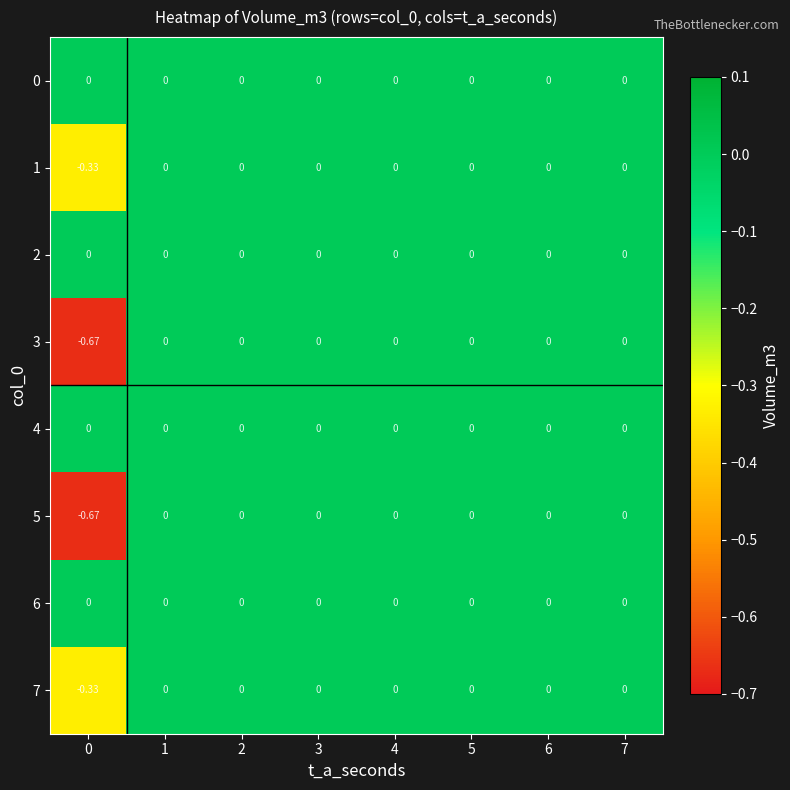

Reading left to right, list all the values displayed in this chart.

0: 0=0.0	1=0.0	2=0.0	3=0.0	4=0.0	5=0.0	6=0.0	7=0.0
1: 0=-0.3	1=0.0	2=0.0	3=0.0	4=0.0	5=0.0	6=0.0	7=0.0
2: 0=0.0	1=0.0	2=0.0	3=0.0	4=0.0	5=0.0	6=0.0	7=0.0
3: 0=-0.7	1=0.0	2=0.0	3=0.0	4=0.0	5=0.0	6=0.0	7=0.0
4: 0=0.0	1=0.0	2=0.0	3=0.0	4=0.0	5=0.0	6=0.0	7=0.0
5: 0=-0.7	1=0.0	2=0.0	3=0.0	4=0.0	5=0.0	6=0.0	7=0.0
6: 0=0.0	1=0.0	2=0.0	3=0.0	4=0.0	5=0.0	6=0.0	7=0.0
7: 0=-0.3	1=0.0	2=0.0	3=0.0	4=0.0	5=0.0	6=0.0	7=0.0